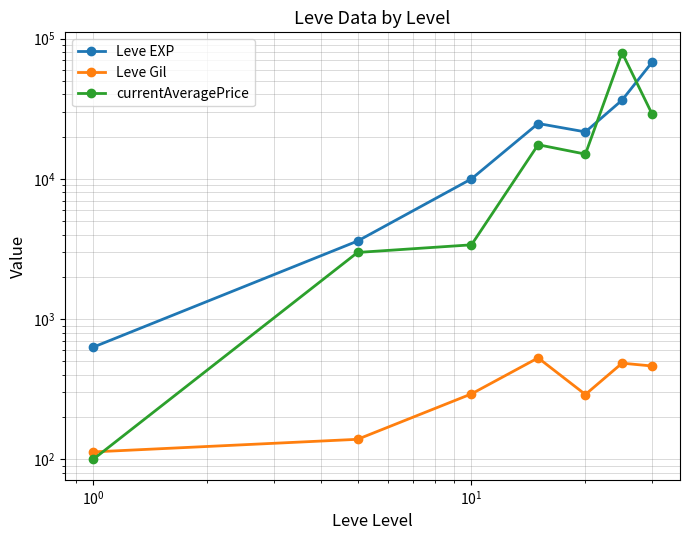

What is the difference between the maximum and second lowest values in the Leve EXP series?

64130.0